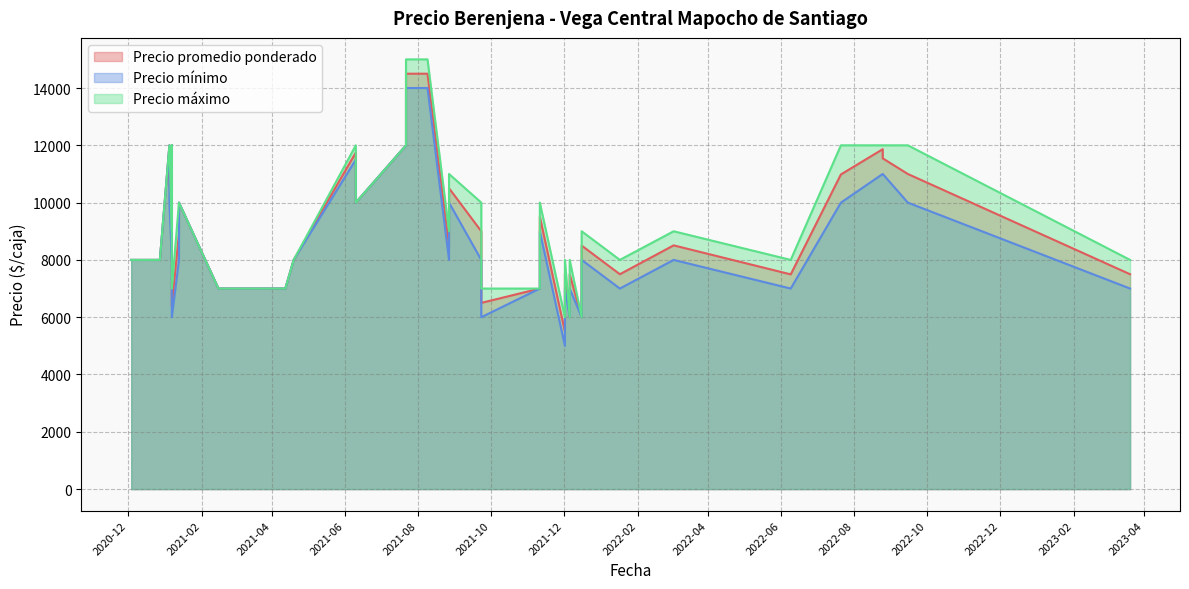

What are all the series names shown in the legend?

Precio promedio ponderado, Precio mínimo, Precio máximo